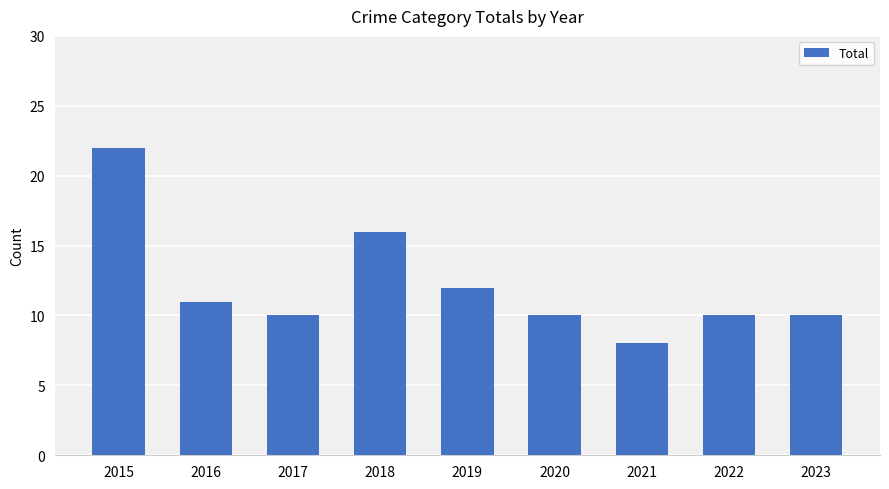

How many data points does each series have?

9